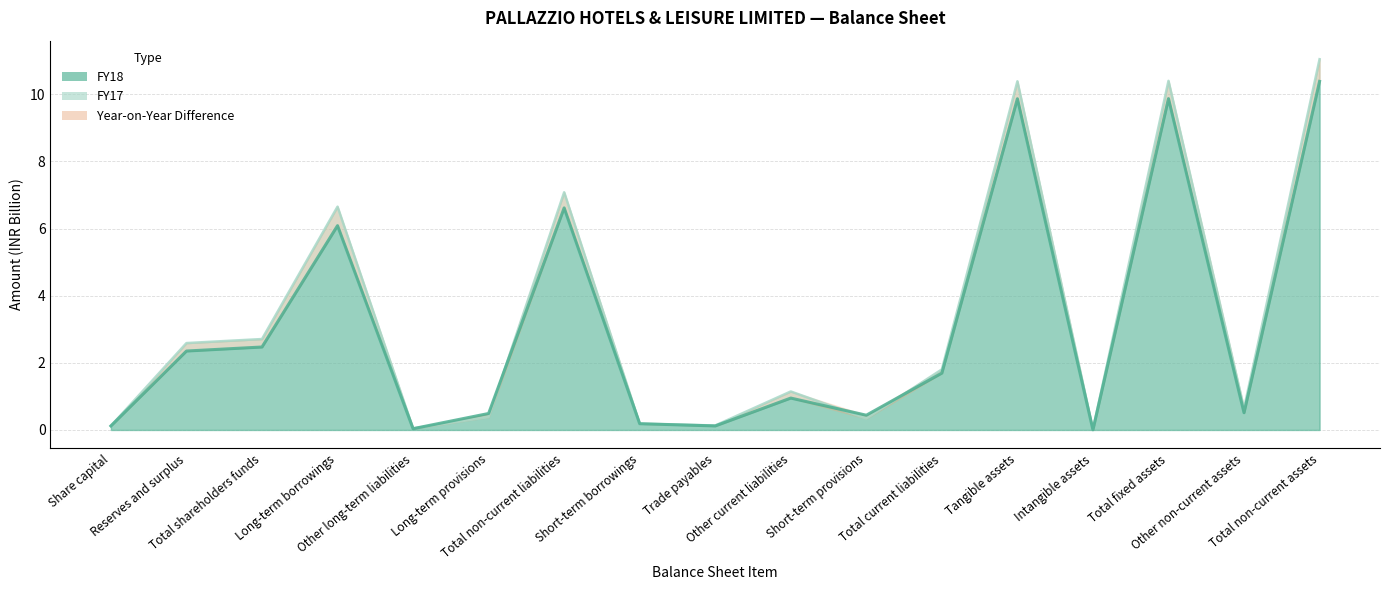

Reading left to right, list all the values displayed in this chart.

FY18: 0.1	2.4	2.5	6.1	0.0	0.5	6.6	0.2	0.1	0.9	0.4	1.7	9.9	0.0	9.9	0.5	10.4
FY17: 0.1	2.6	2.7	6.7	0.0	0.4	7.1	0.2	0.1	1.1	0.3	1.8	10.4	0.0	10.4	0.6	11.0